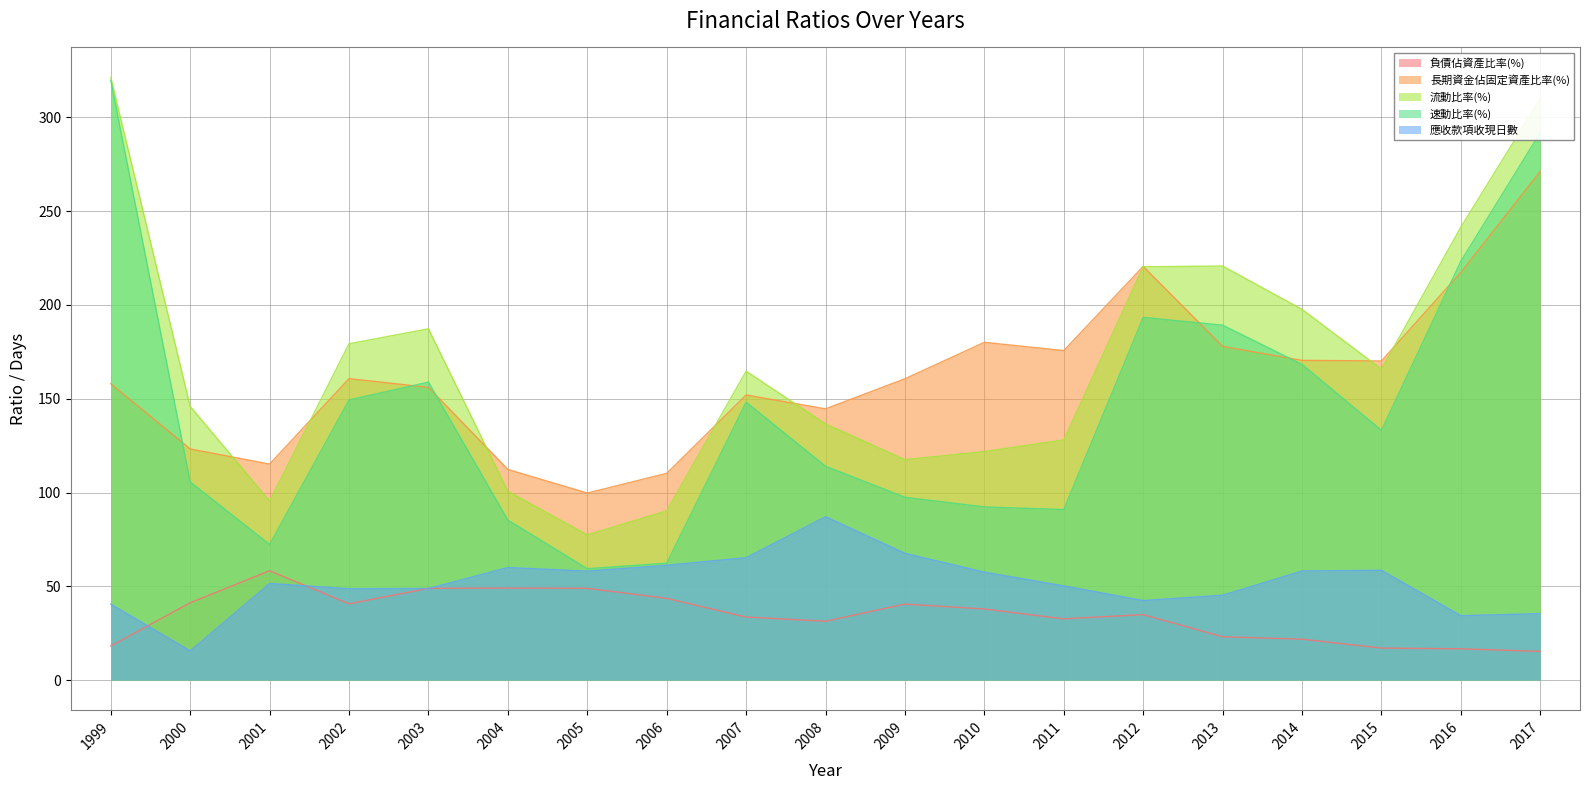

What is the sum of the 速動比率(%) values at 2009 and 2008?

211.4